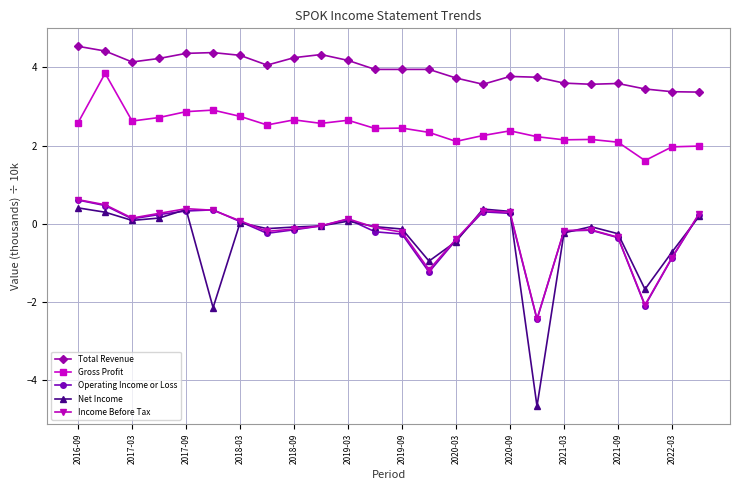

Which series has the largest total across all categories?

Total Revenue